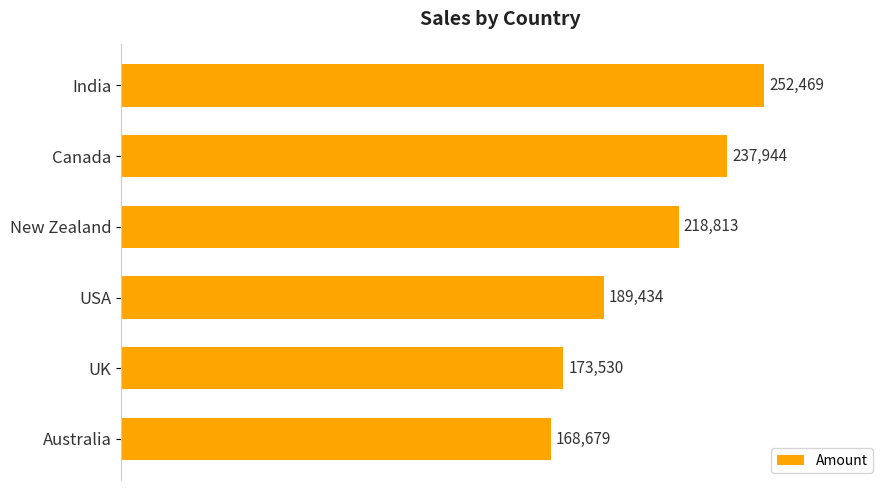

At which label is the value closest to 210574?

New Zealand